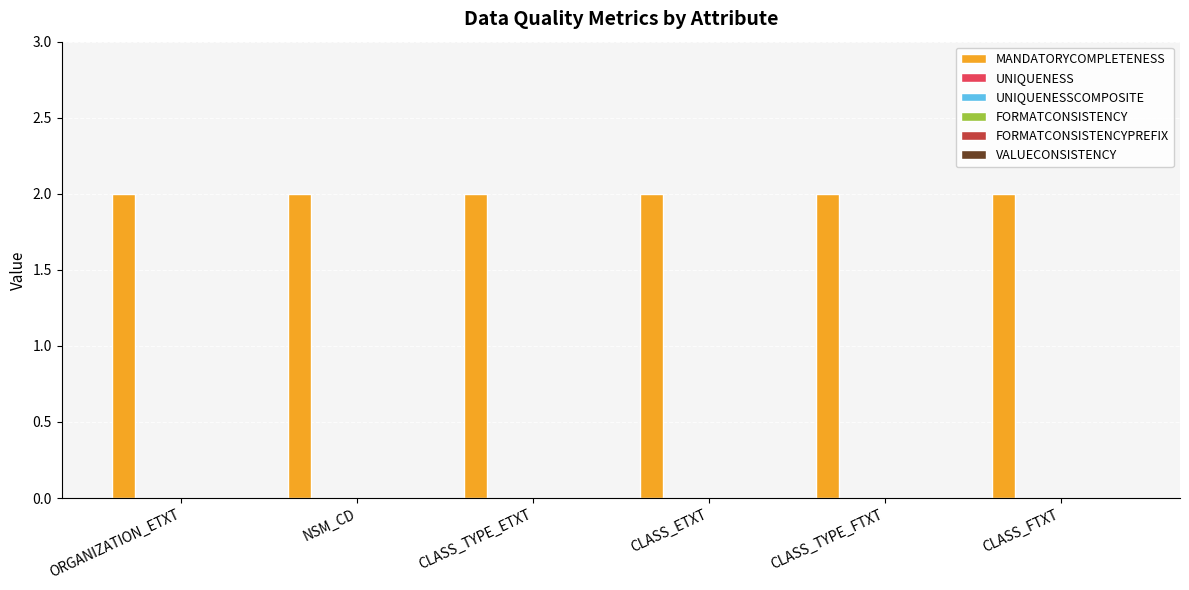

At which category is the sum across all series the highest?

ORGANIZATION_ETXT